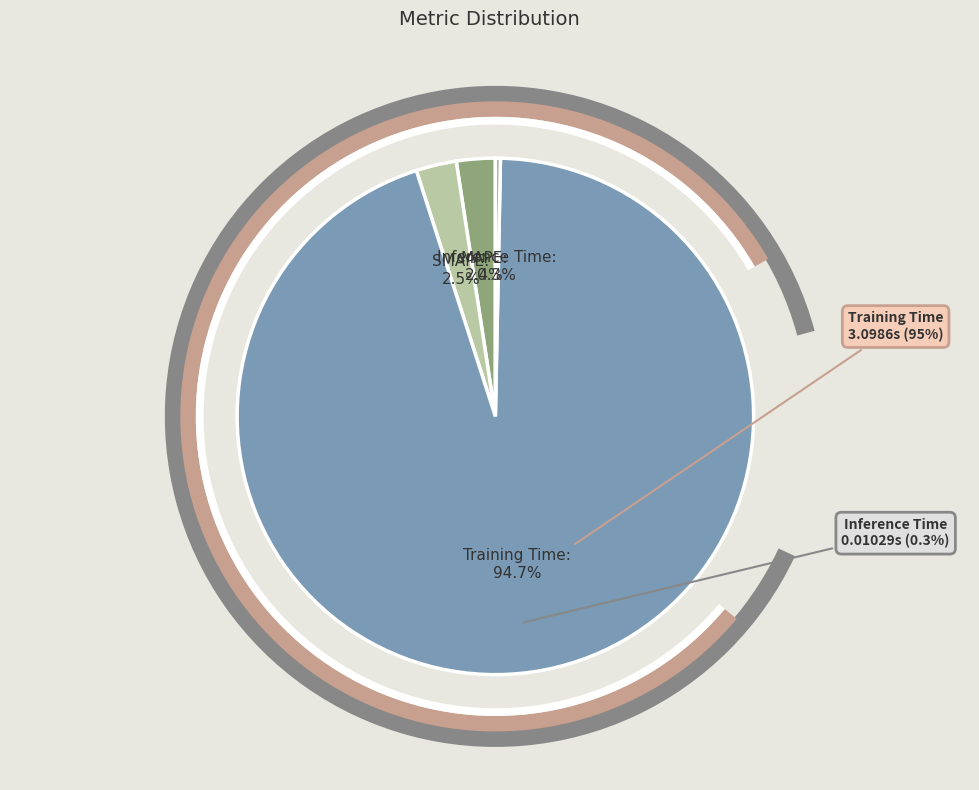

To the nearest percent, what is the combined percentage of Training Time and MAPE?

97%